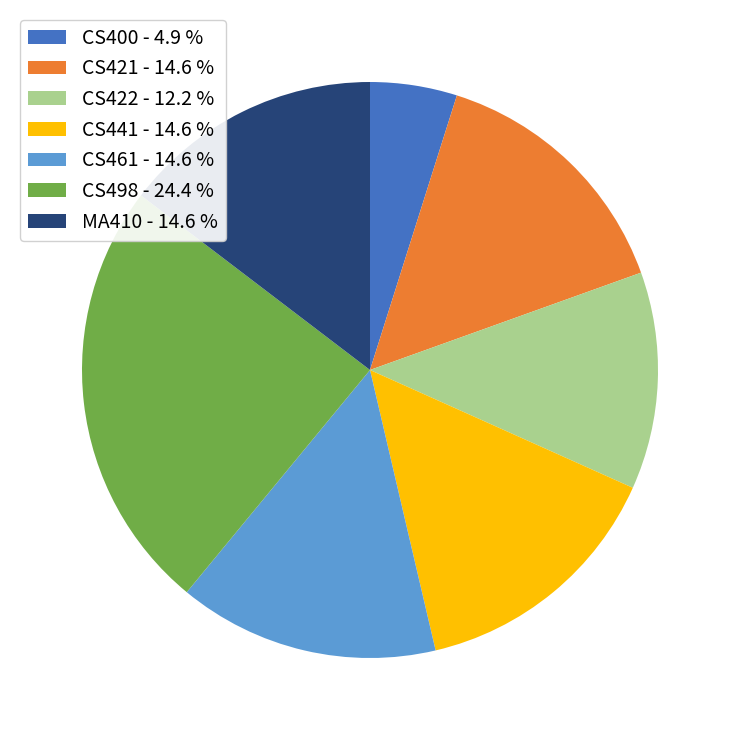

Is there a majority slice in this chart?

No